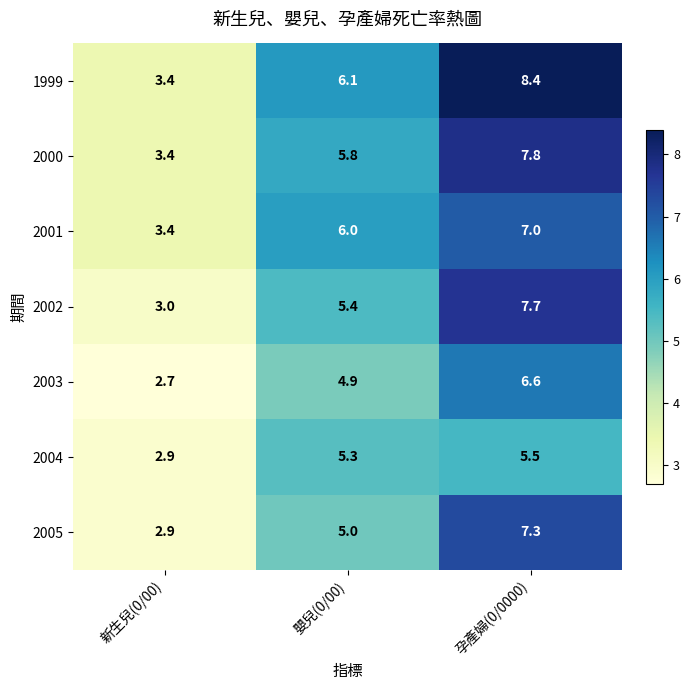

At which label is 2003 closest to 4?

嬰兒(0/00)